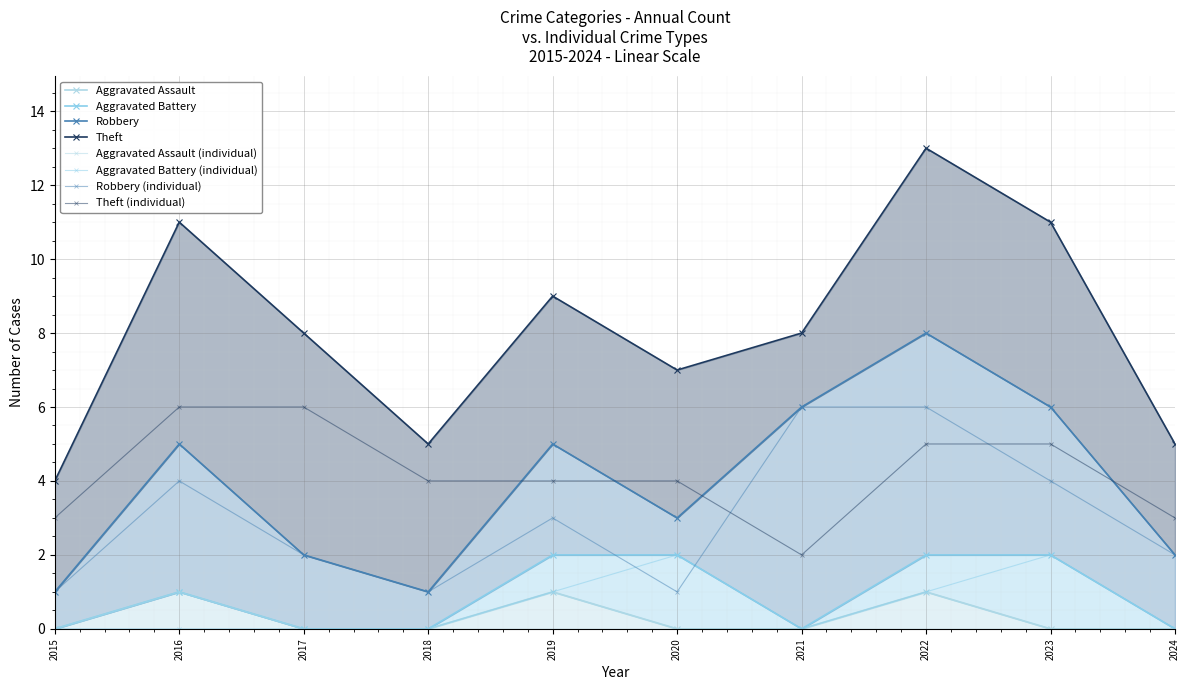

Where is the first local maximum for Robbery?

2016